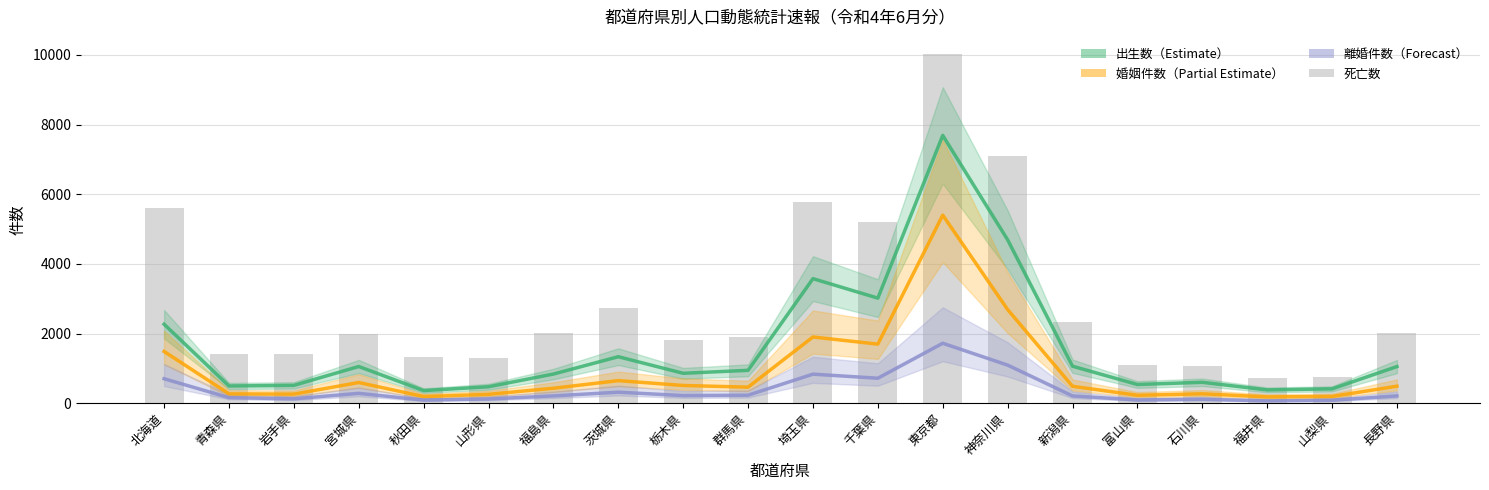

True or false: 死亡数 has a value of 2226 at 千葉県.

False